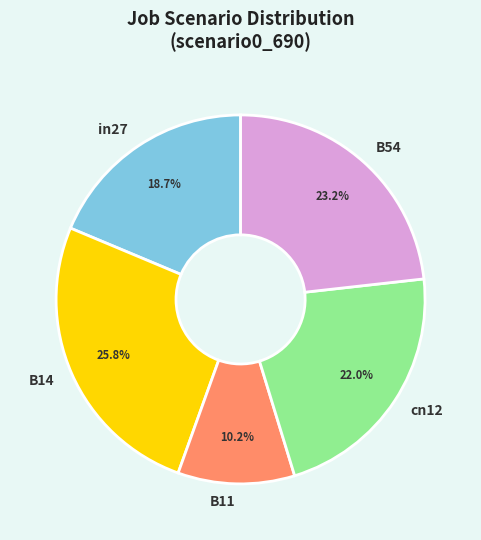

Count the number of slices in the pie.

5